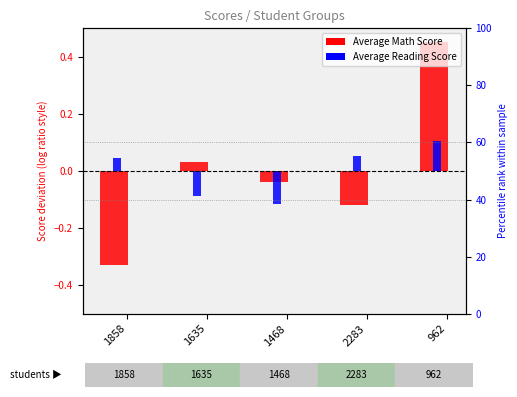

What is the value of the Average Reading Score bar at the 2nd from the left?

-0.1